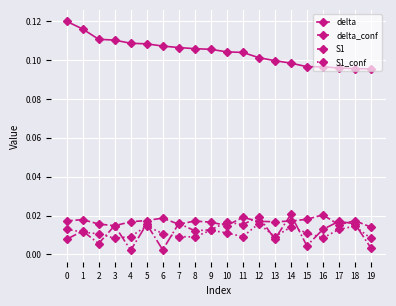

Is the value of S1 at 11 greater than the value of S1_conf at 17?

Yes